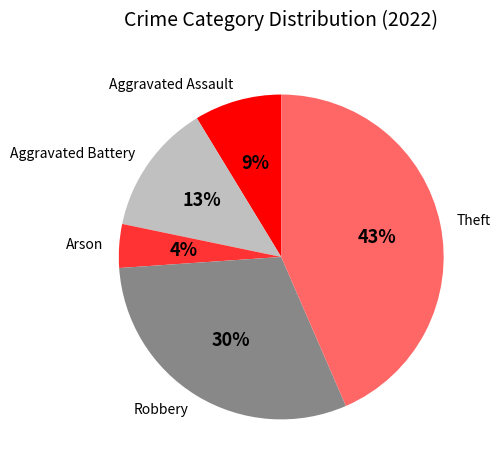

How many slices are in this pie chart?

5